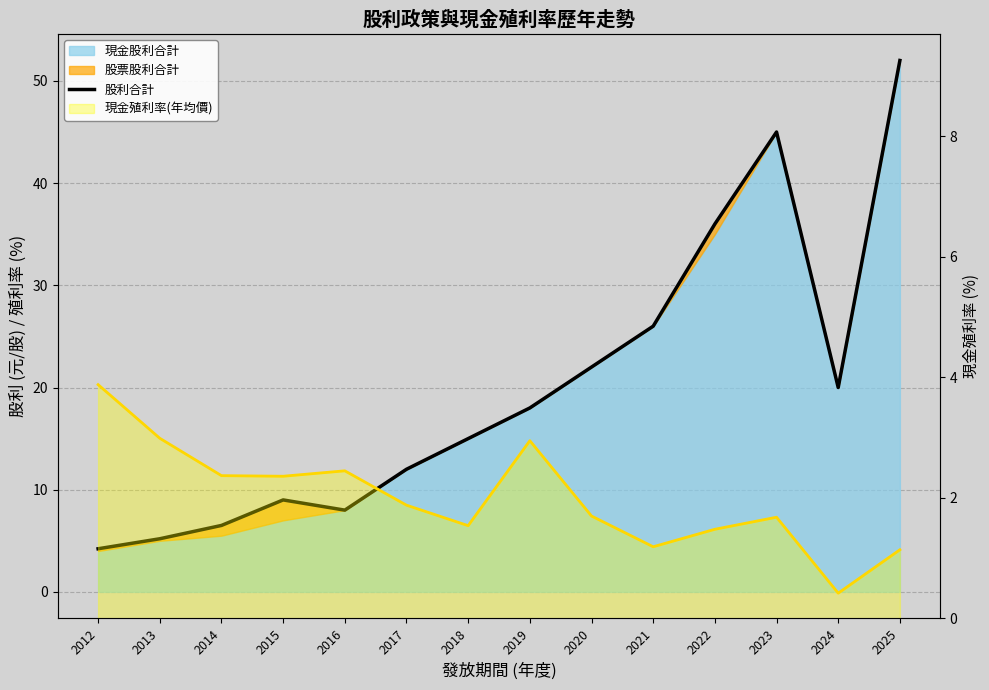

Count the number of categories in the chart.

14